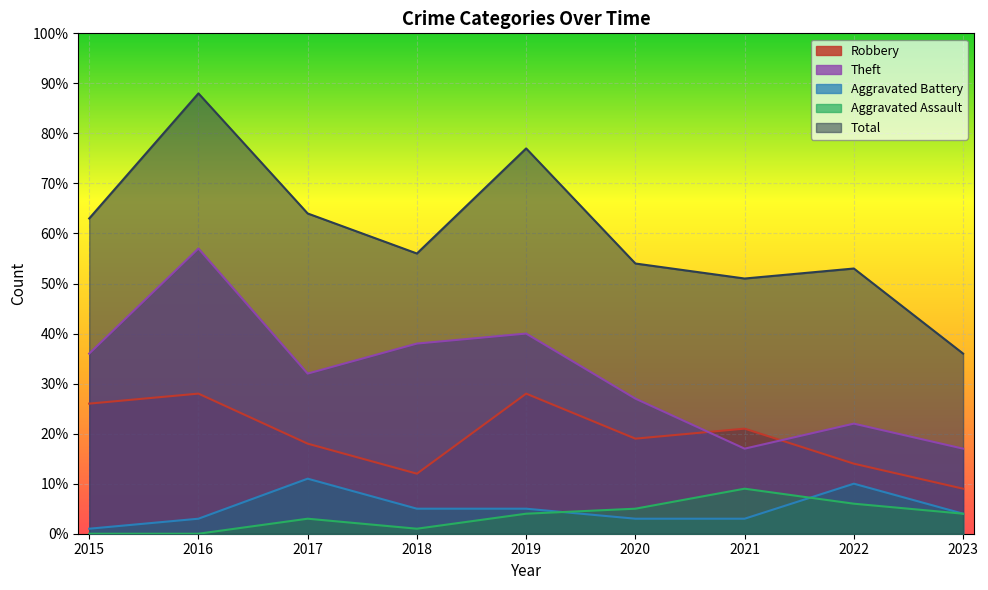

In Robbery, how many points are lower than both neighbors (excluding endpoints)?

2